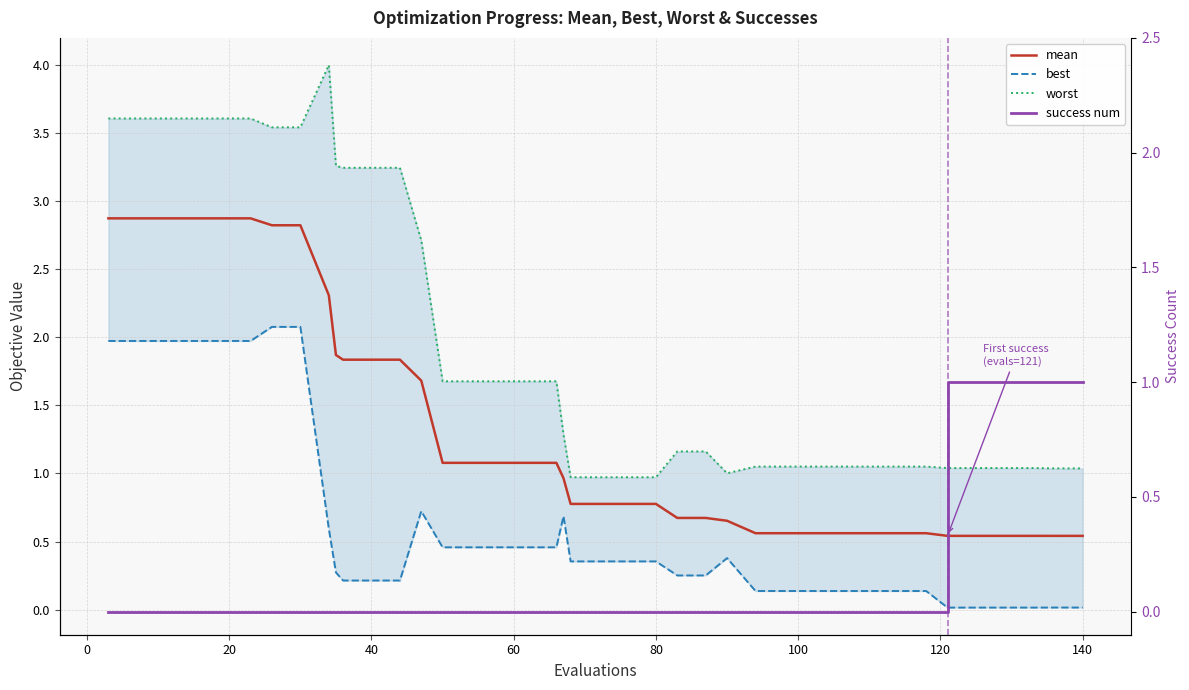

True or false: best has more than 0 interior local peaks.

True